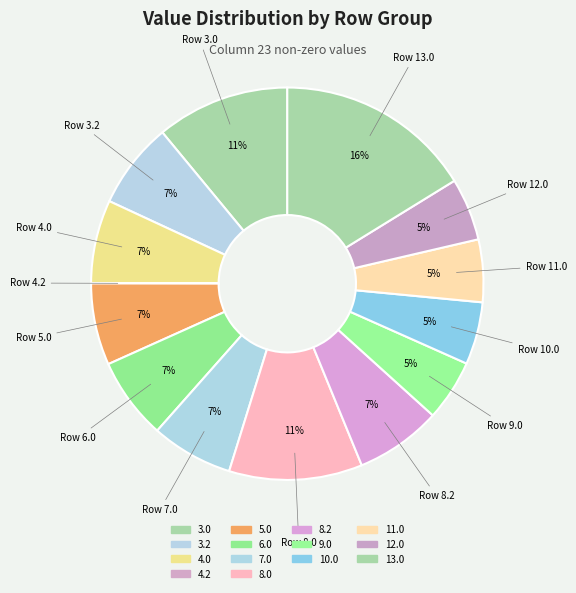

Rank the categories by value from lowest to highest.

4.2, 9.0, 11.0, 10.0, 12.0, 5.0, 6.0, 7.0, 4.0, 3.2, 8.2, 3.0, 8.0, 13.0